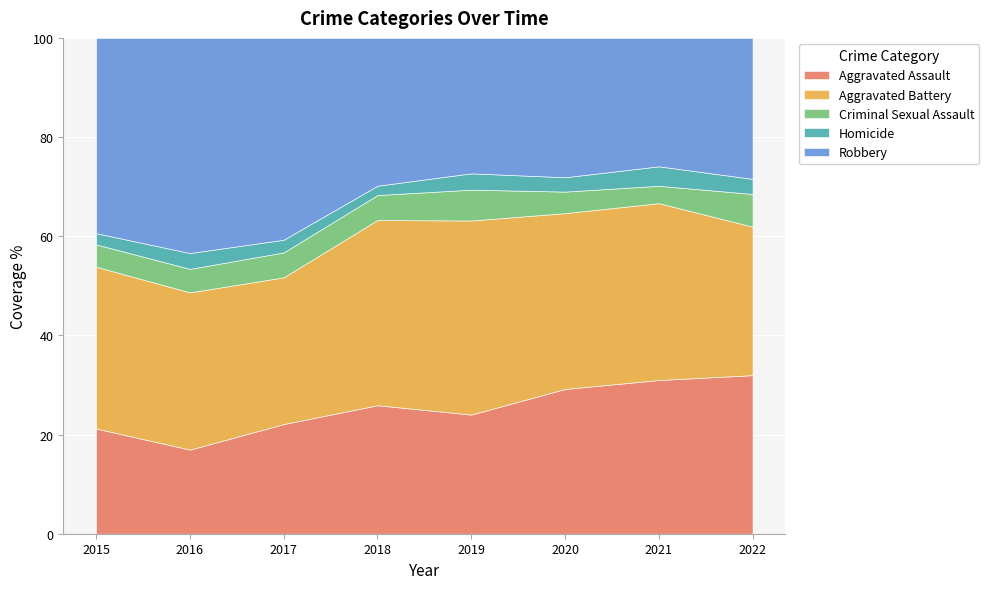

What is the total value across all series at 2020?

100.0